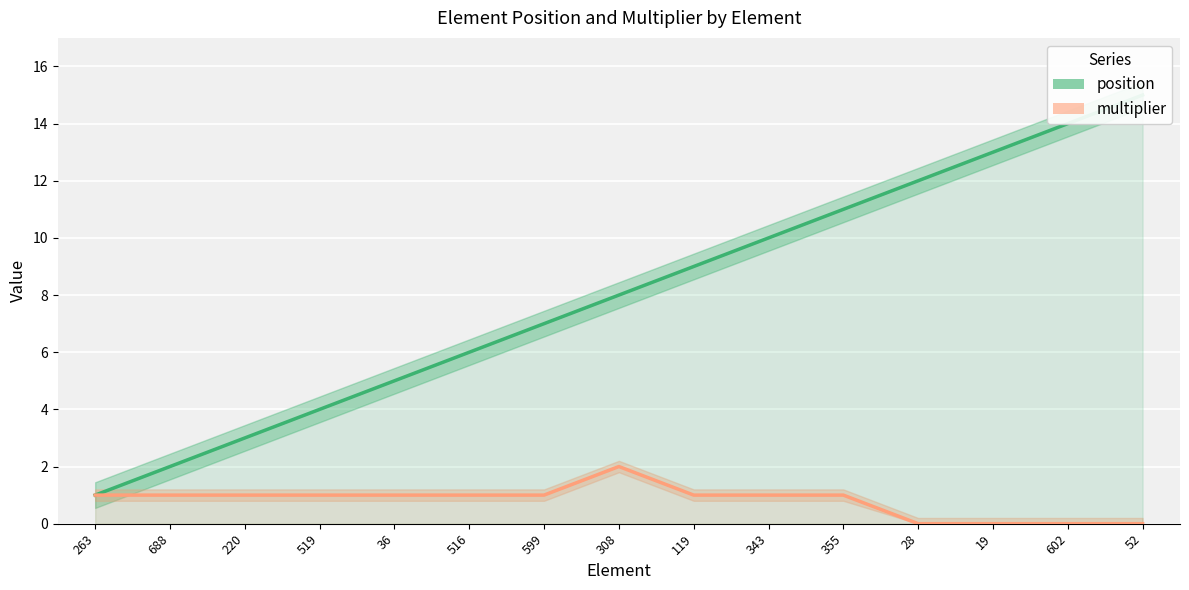

What is the average value of the multiplier series?

1